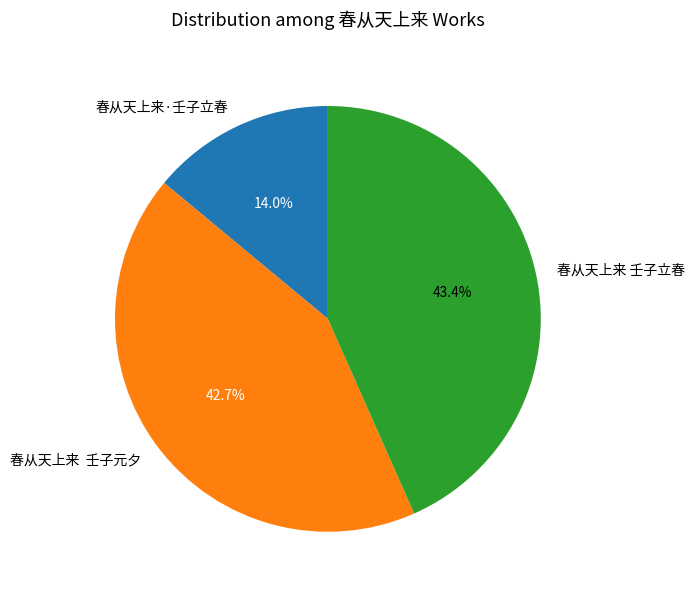

What is the smallest slice in the pie chart?

春从天上来·壬子立春